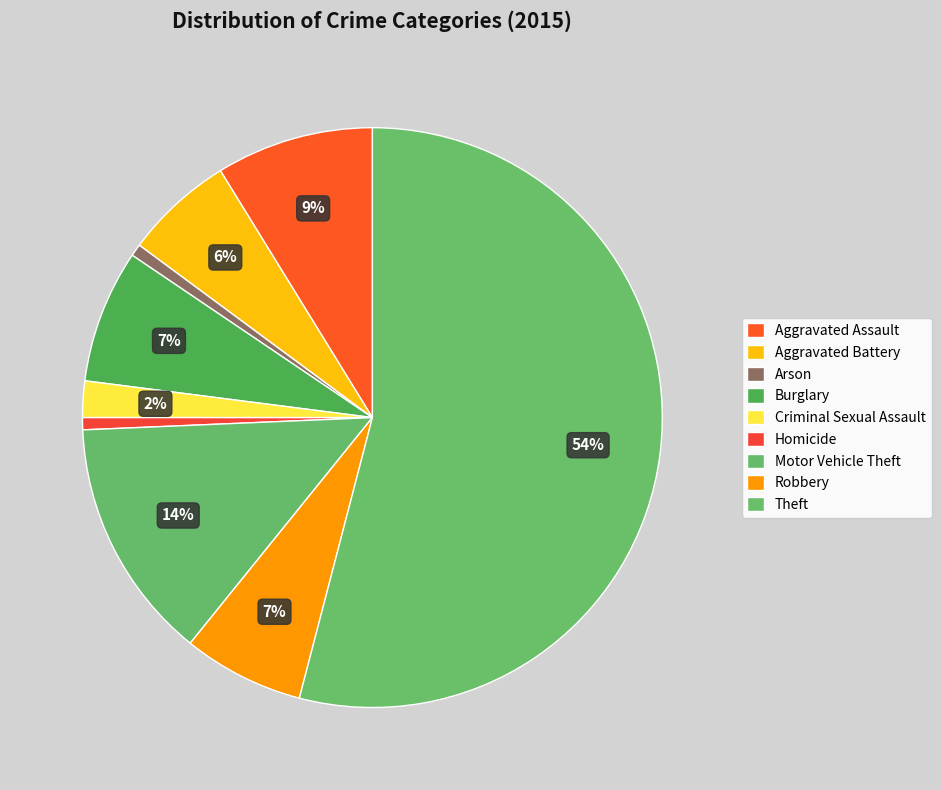

To the nearest percent, what is the combined percentage of Homicide and Theft?

55%